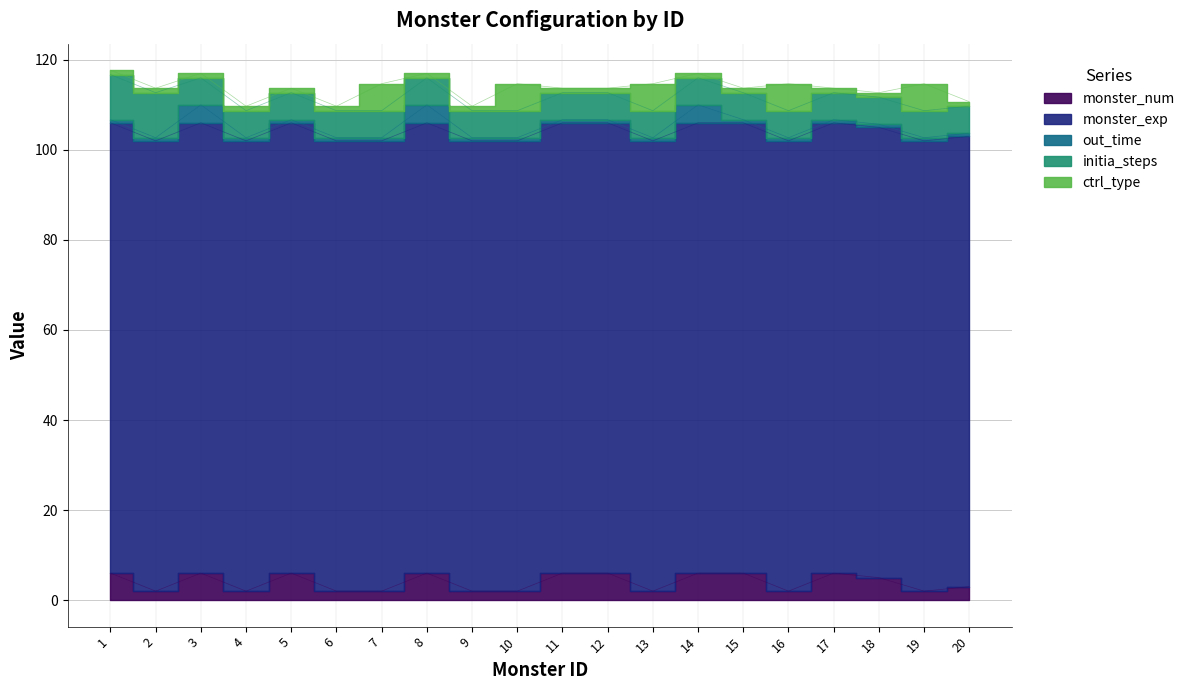

Is the value of monster_exp at 8 greater than the value of monster_num at 17?

Yes